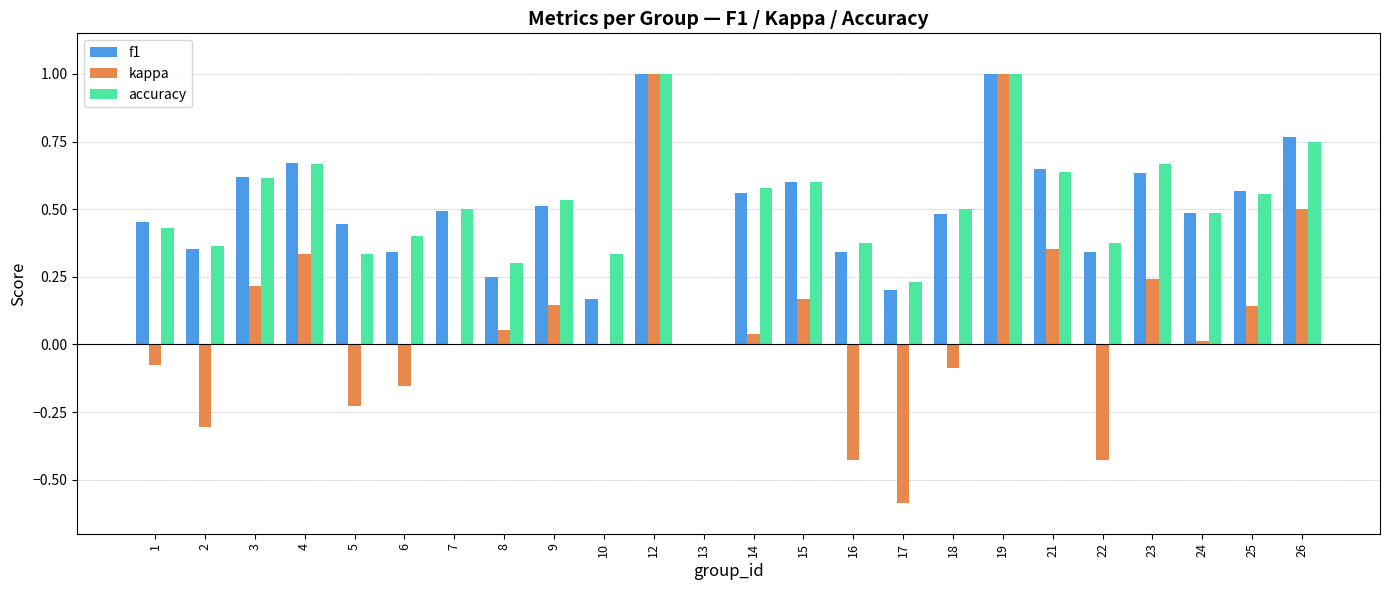

What are all the series names shown in the legend?

f1, kappa, accuracy